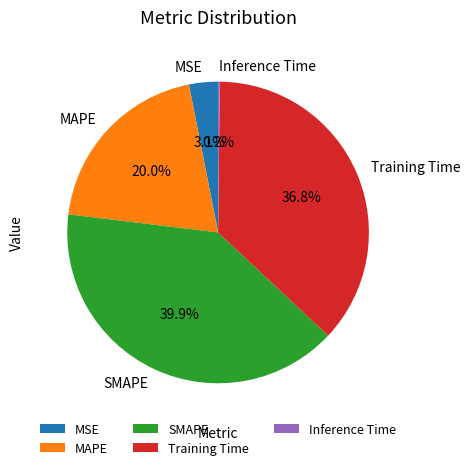

What is the largest slice in the pie chart?

SMAPE